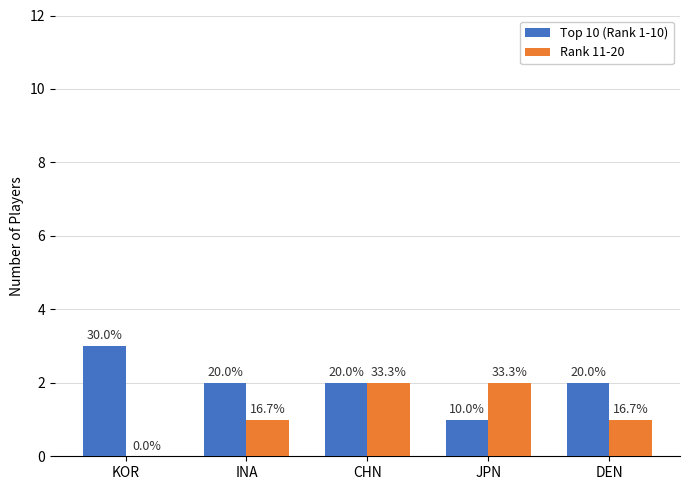

List the series in order of their peak value, lowest first.

Rank 11-20, Top 10 (Rank 1-10)